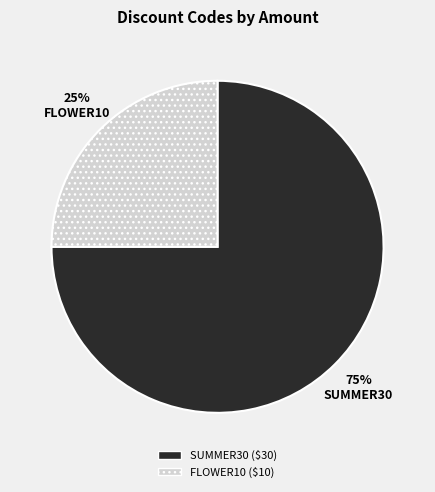

Is there any slice that represents more than half of the pie?

Yes